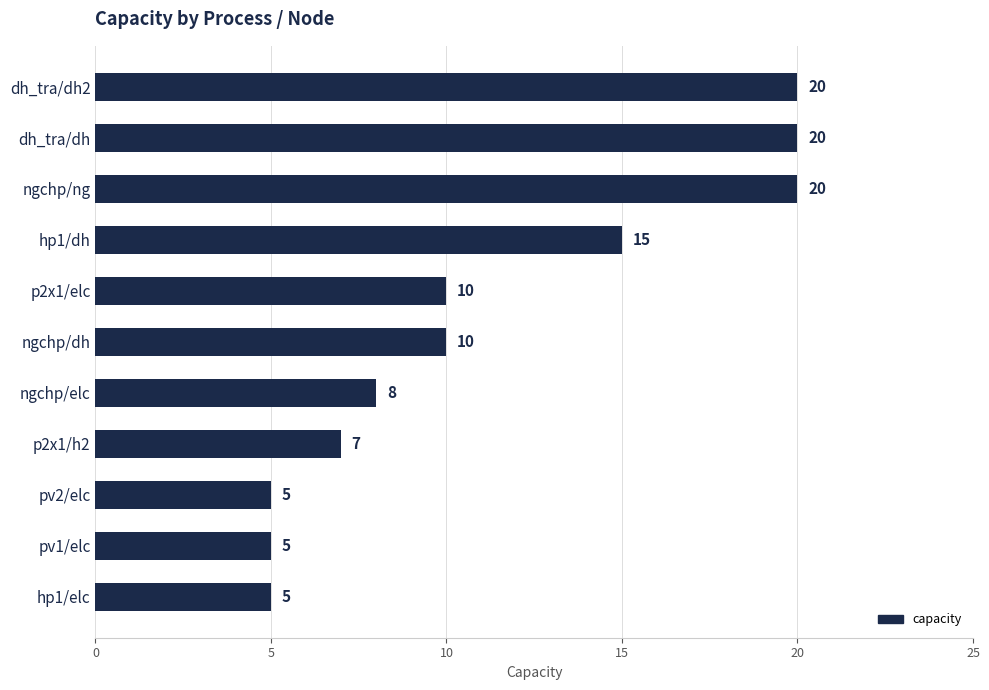

How many values are between 5 and 20?

11